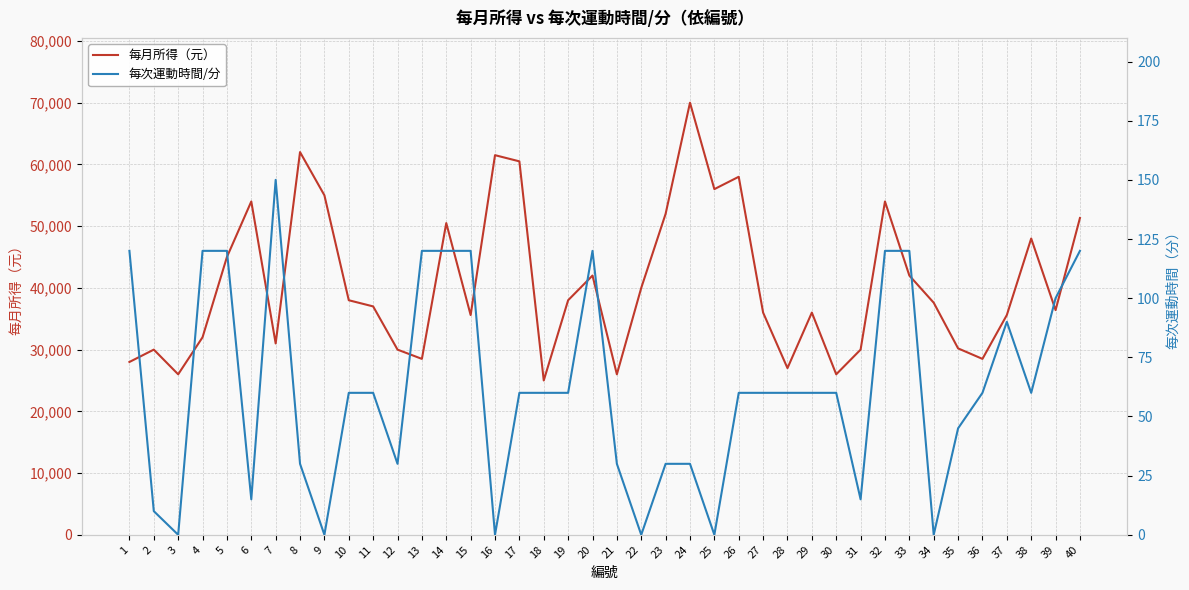

True or false: 每月所得（元） and 每次運動時間/分 cross at least once.

False